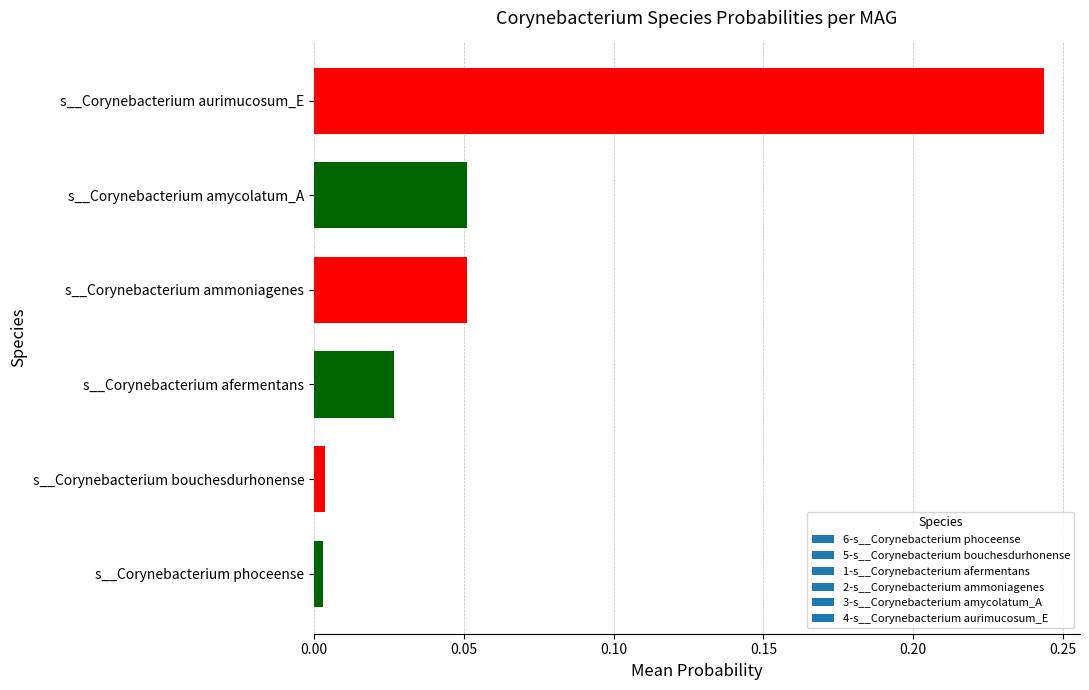

Which has a higher value, s__Corynebacterium aurimucosum_E or s__Corynebacterium afermentans?

s__Corynebacterium aurimucosum_E